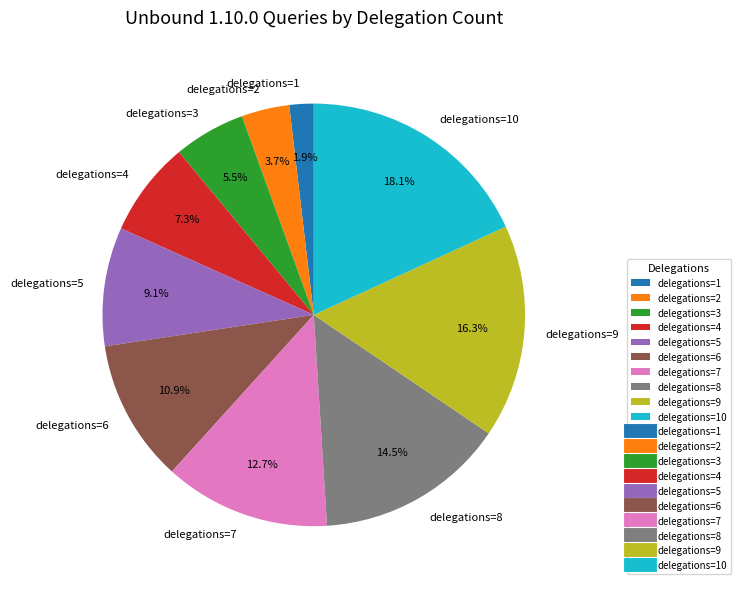

What is the smallest slice in the pie chart?

delegations=1